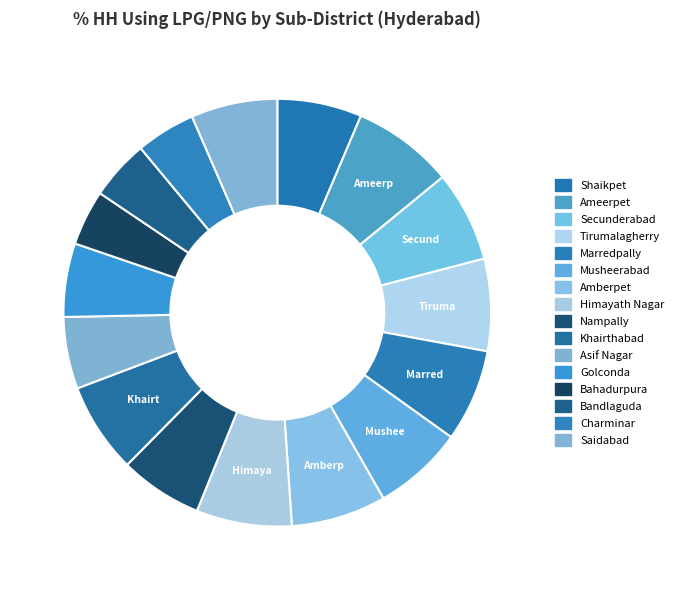

Which category has the biggest portion of the pie?

Ameerpet